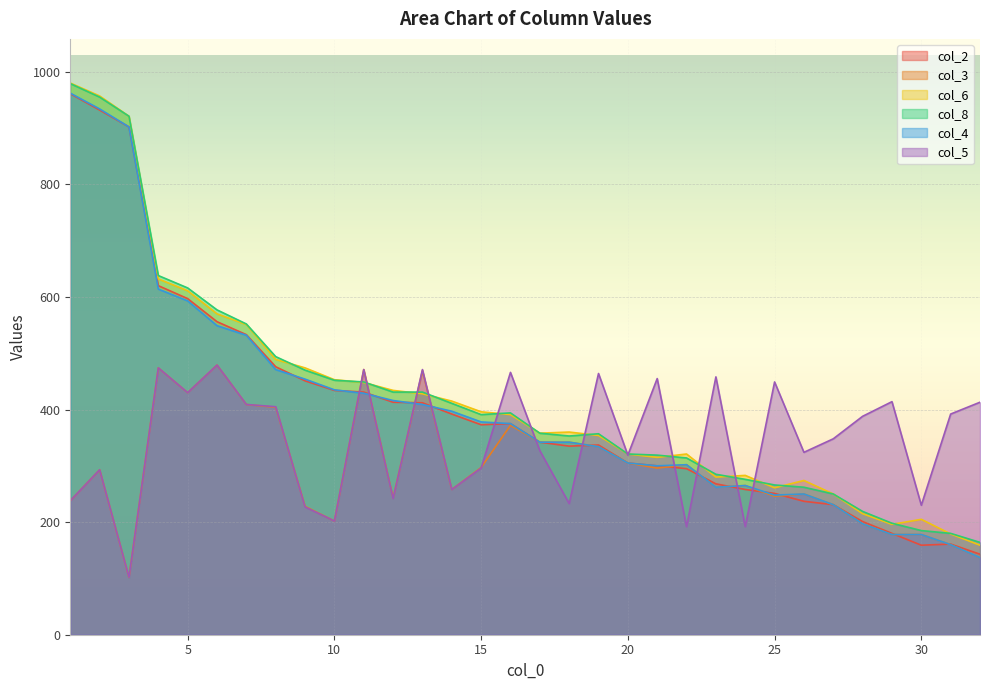

What is the lowest value of the col_8 series?

164